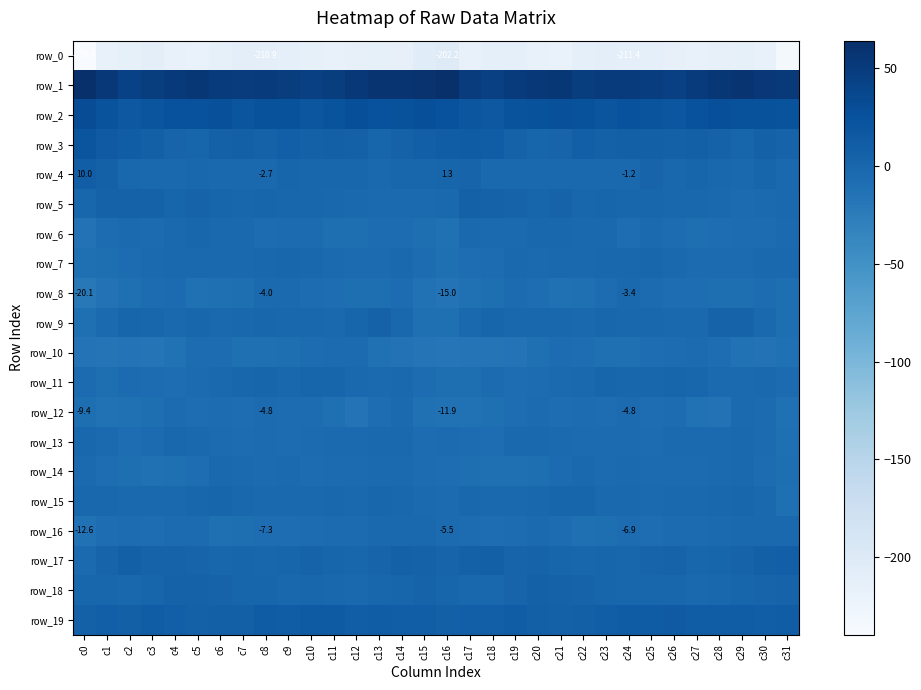

At which label is row_4 closest to 3?

c17